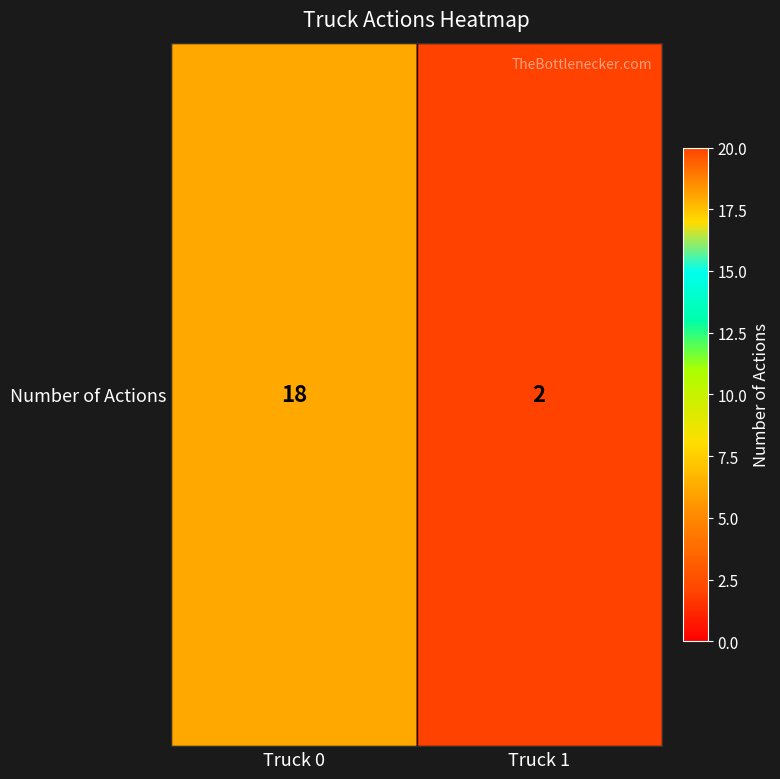

Count the number of categories in the chart.

2